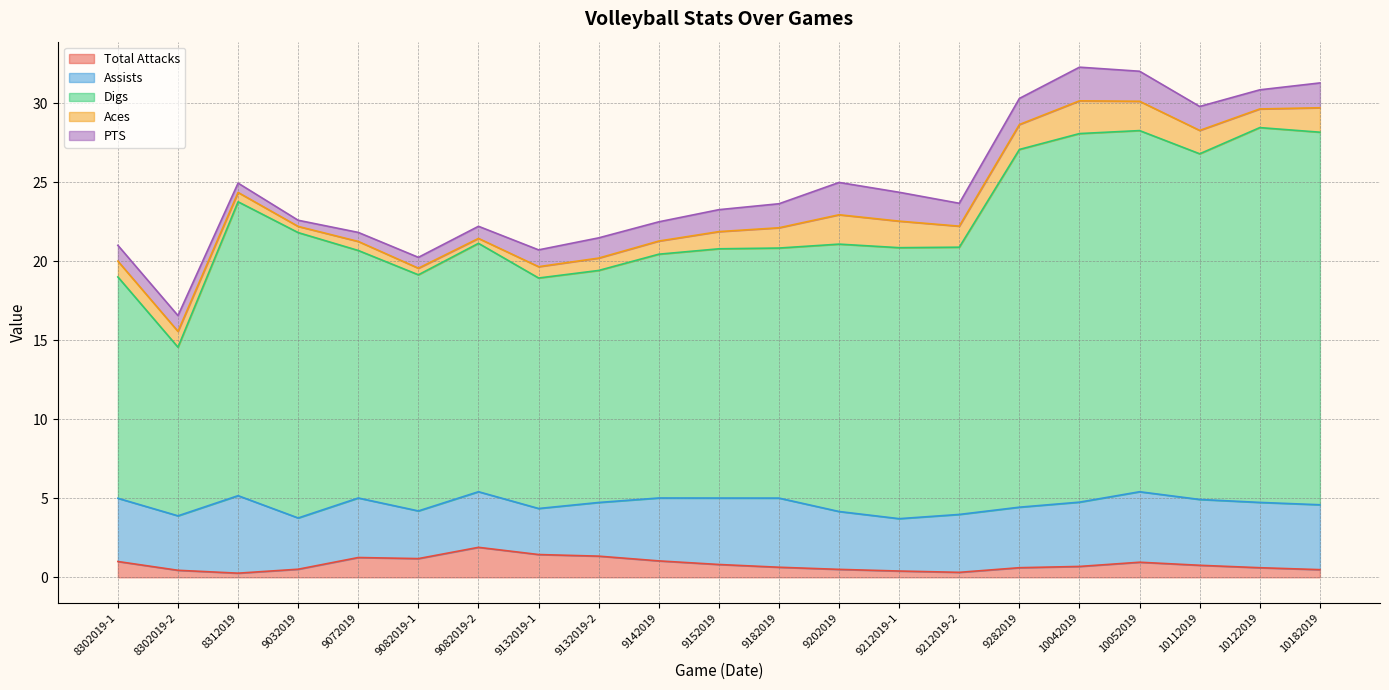

Where does the Digs series first go above 16?

8312019